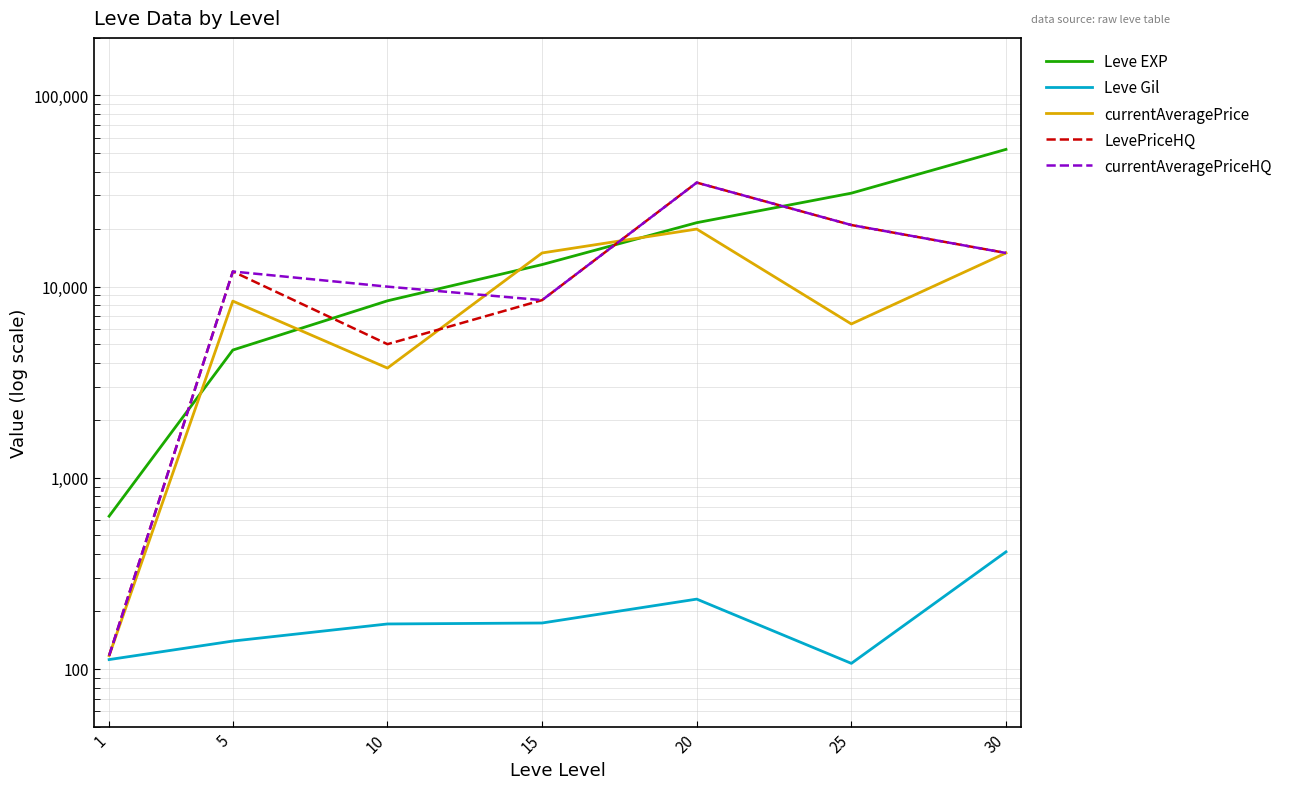

True or false: Leve Gil has a value of 286.9 at 10.

False